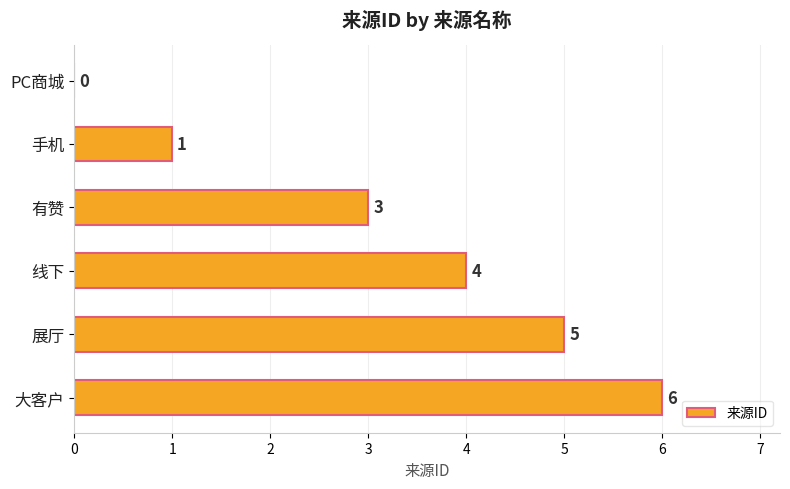

What is the sum of all values?

19